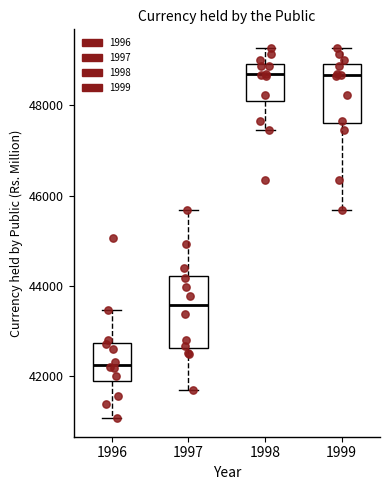

Which box's median line is the lowest?

1996